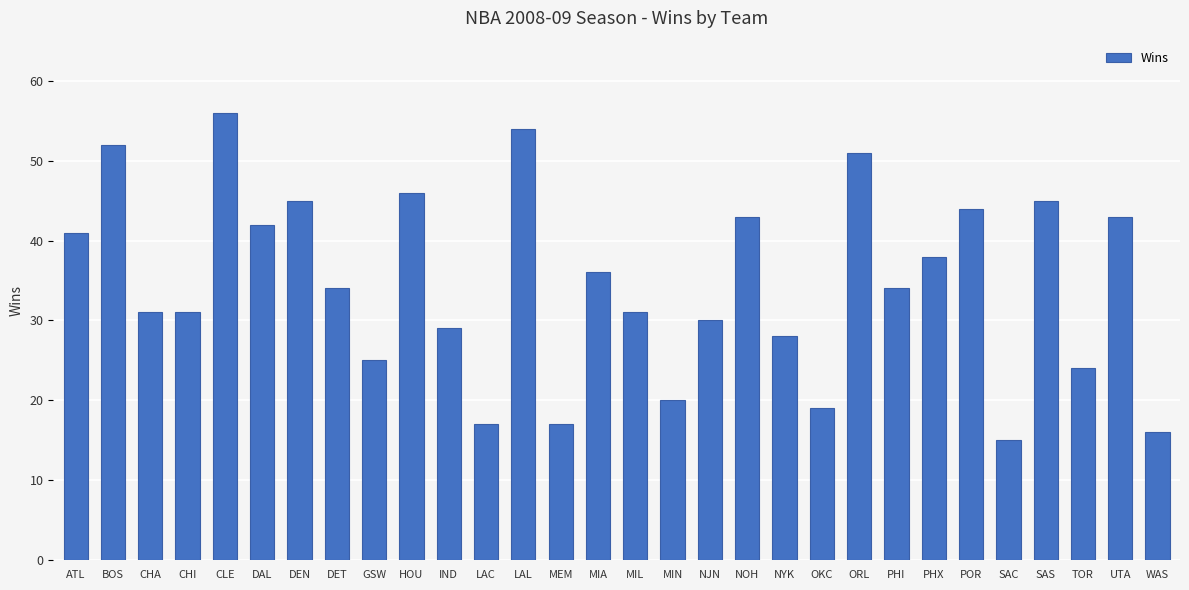

What value does the data have at GSW, to the nearest 5?

25